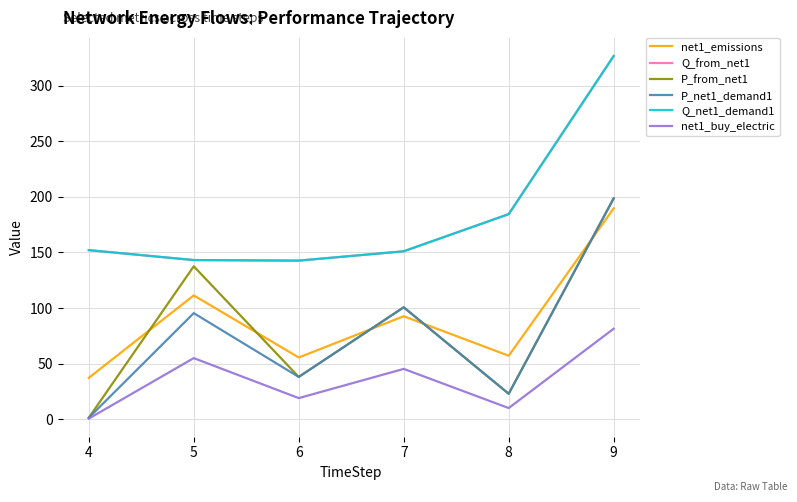

Does the chart display data point markers on the line(s)?

No